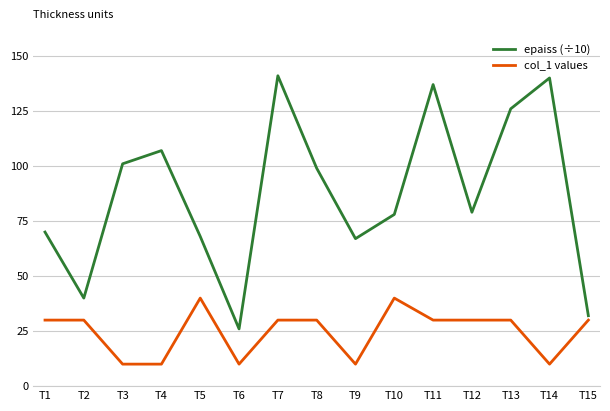

What is the smallest value displayed?

10